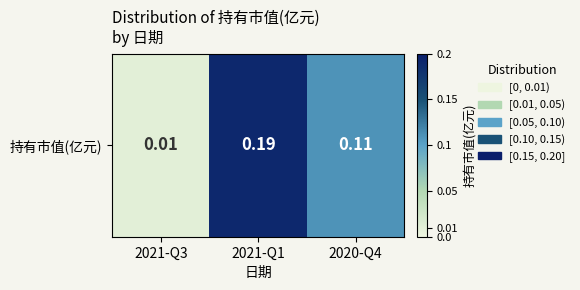

What is the average value?

0.1